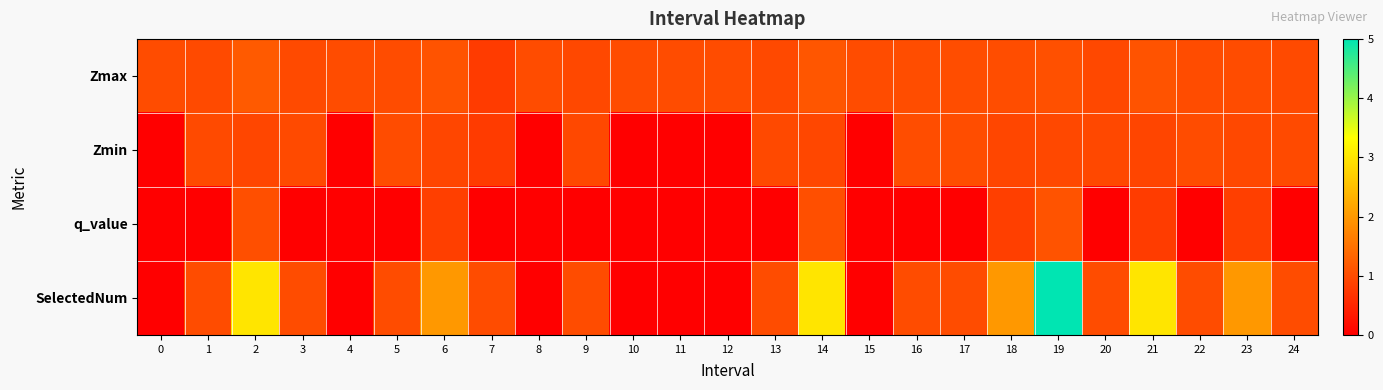

Between 22 and 18, which is larger?

18